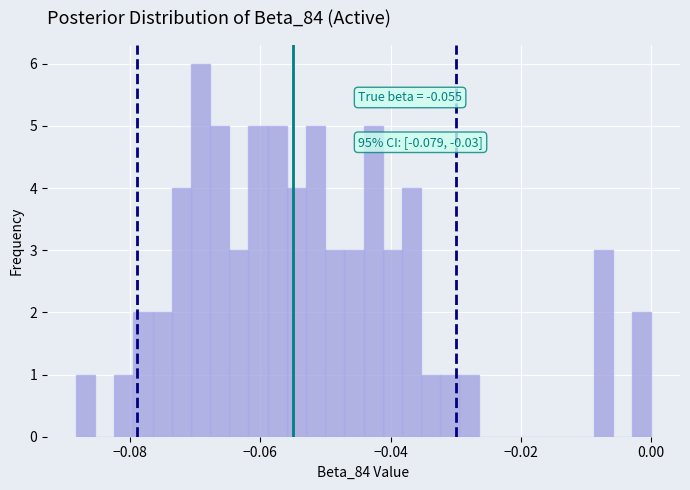

Around what value on the x-axis is the tallest bar? Give the approximate position of its centre, as read against the axis.

-0.070